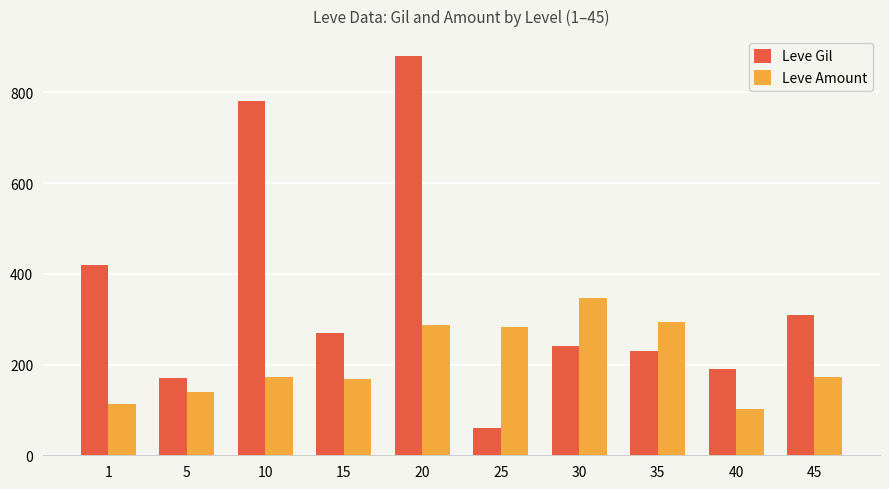

Rank the series by their average value, from highest to lowest.

Leve Gil, Leve Amount